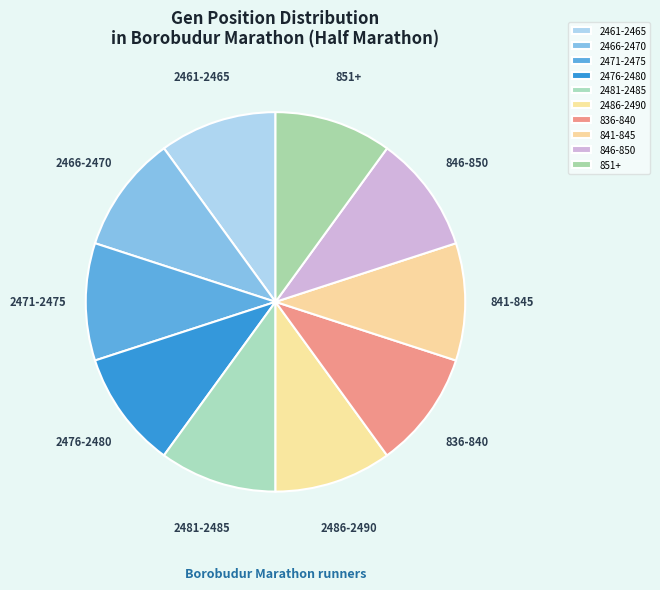

Does 2461-2465 represent more than half of the total?

No